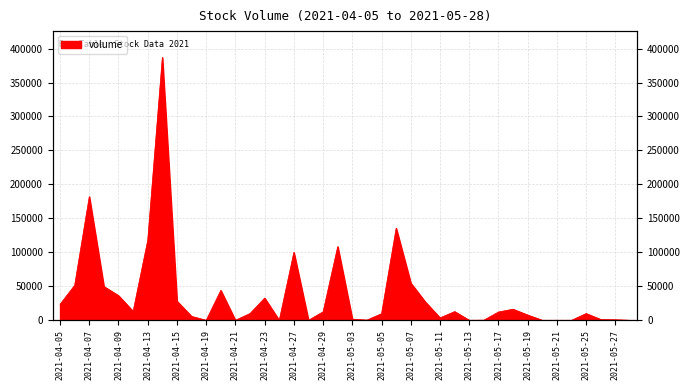

What value does the data have at 2021-04-30?

108500